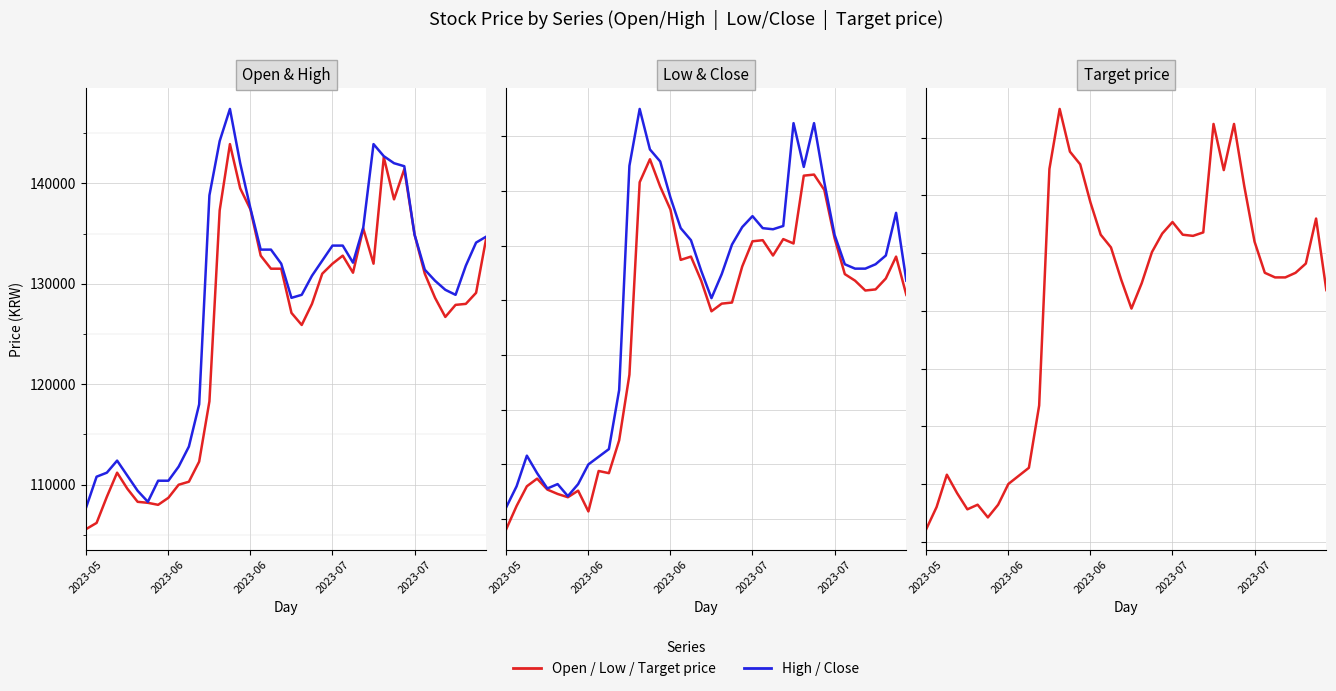

At which label is Close closest to 124300?

20